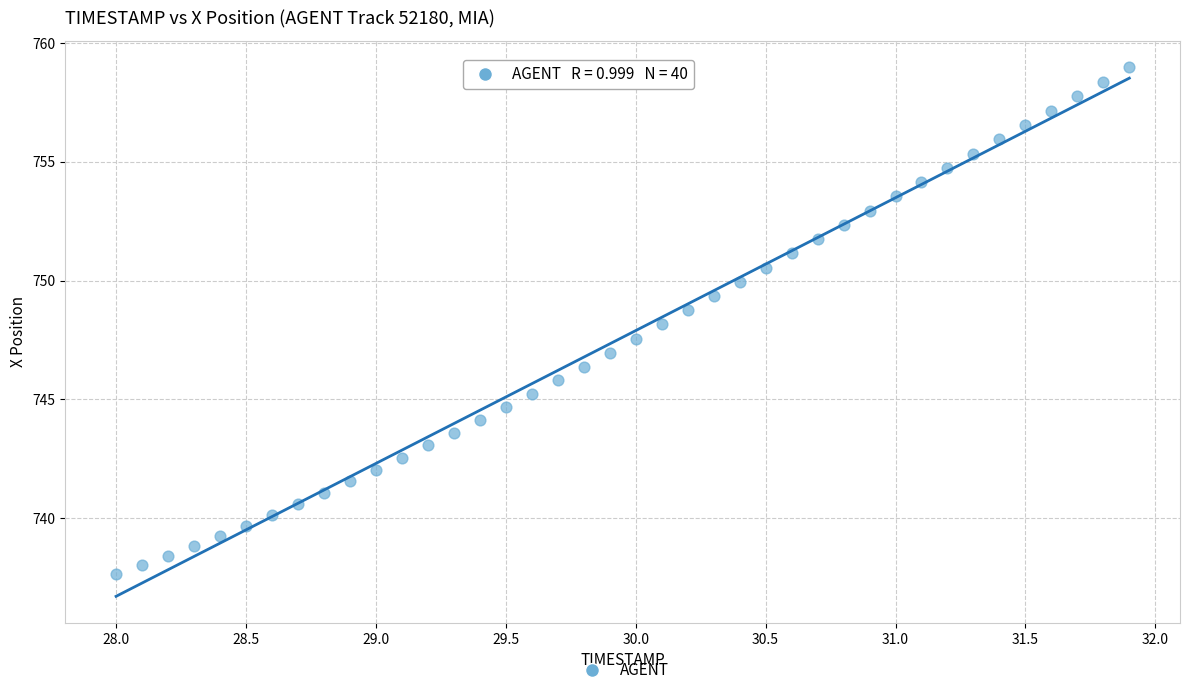

What is the range of X values (max minus min)?

3.9